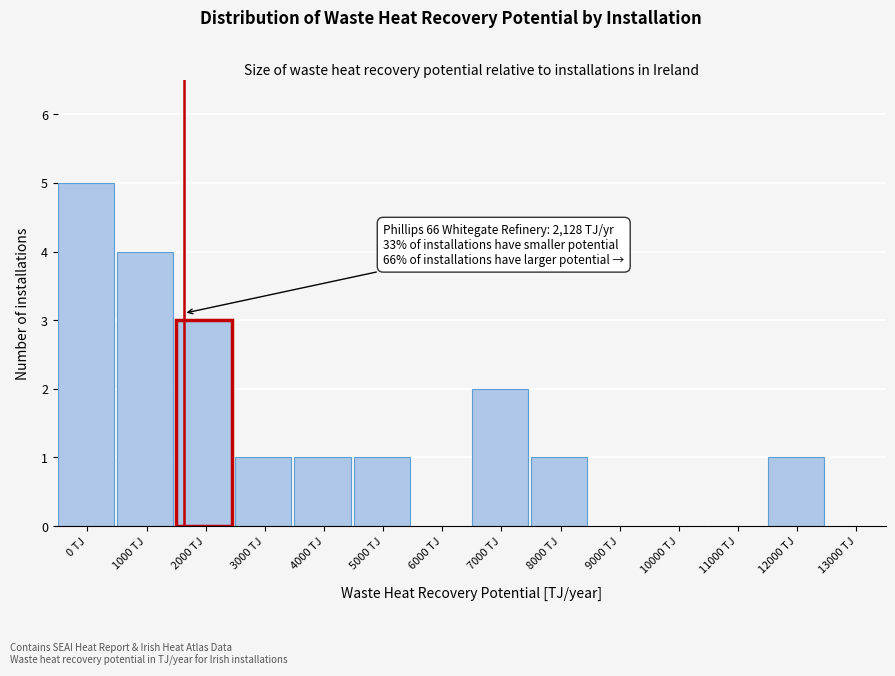

Reading left to right, what are all the values shown in this chart?

0 TJ=5	1000 TJ=4	2000 TJ=3	3000 TJ=1	4000 TJ=1	5000 TJ=1	6000 TJ=0	7000 TJ=2	8000 TJ=1	9000 TJ=0	10000 TJ=0	11000 TJ=0	12000 TJ=1	13000 TJ=0